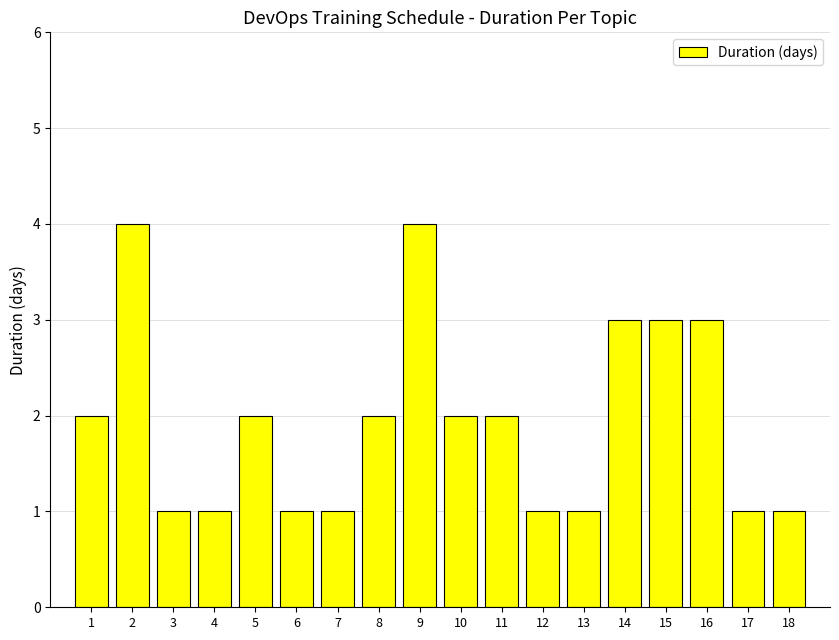

What is the difference between the values at 11 and 7?

1